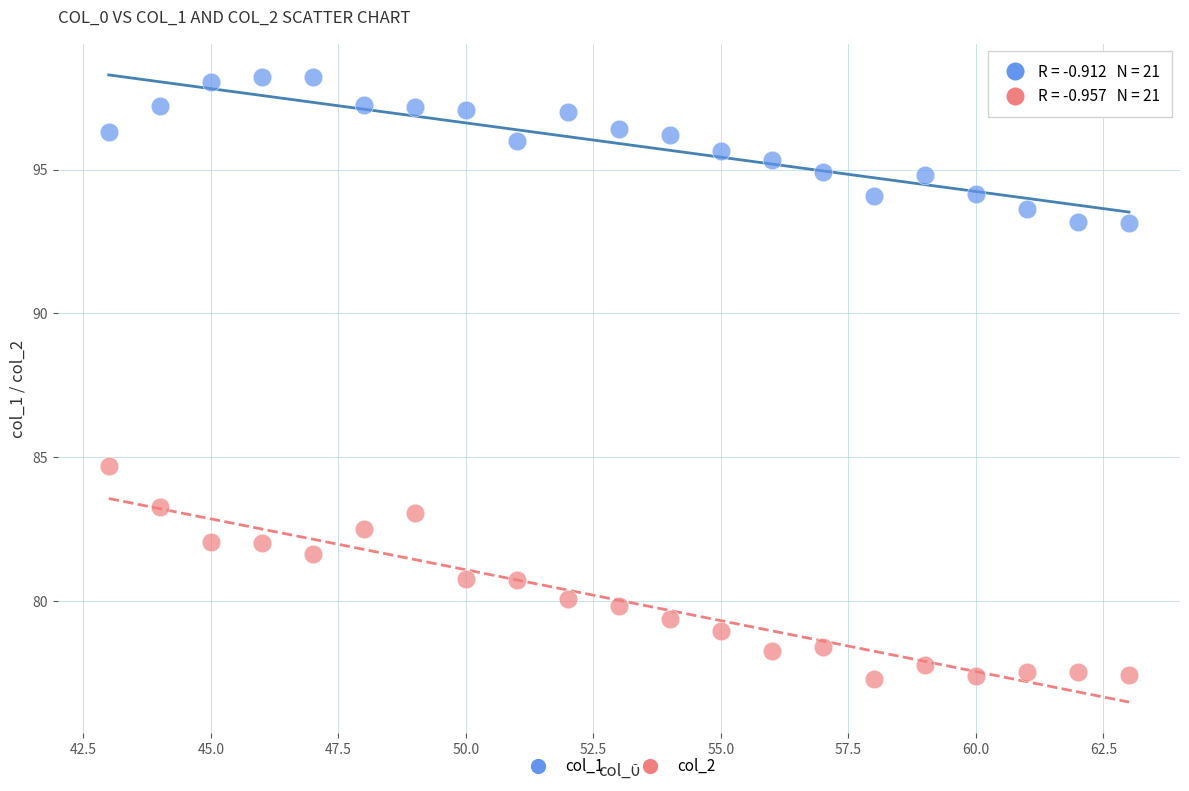

What is the X range (max minus min) for the scatter plot?

20.0